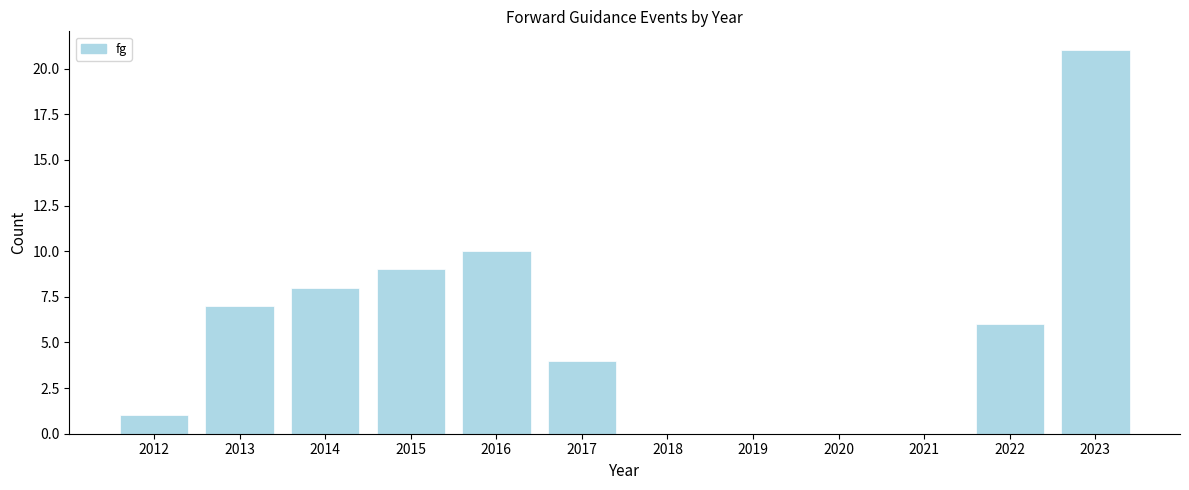

Reading left to right, extract all data points from this chart.

2012=1	2013=7	2014=8	2015=9	2016=10	2017=4	2018=0	2019=0	2020=0	2021=0	2022=6	2023=21